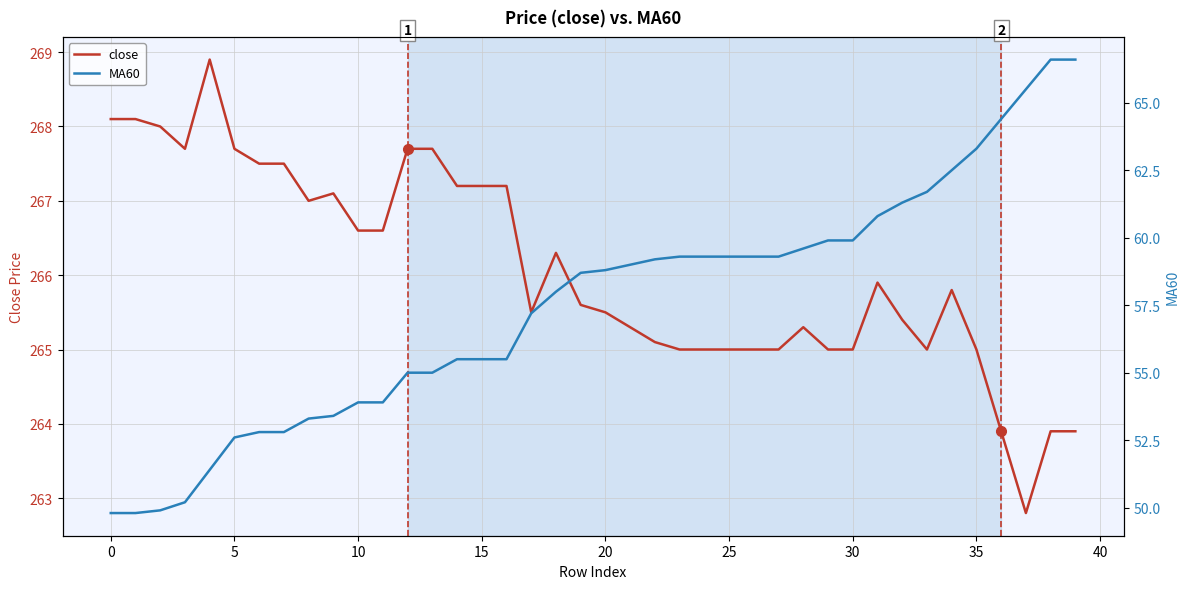

Where is close nearest to the value 265?

23